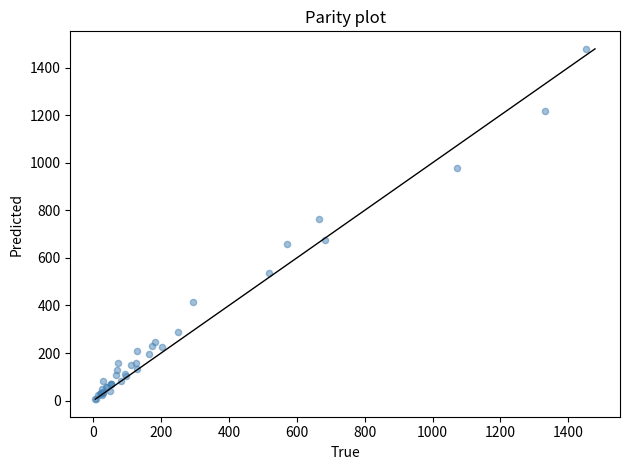

What Y value in the scatter plot is closest to 742?

763